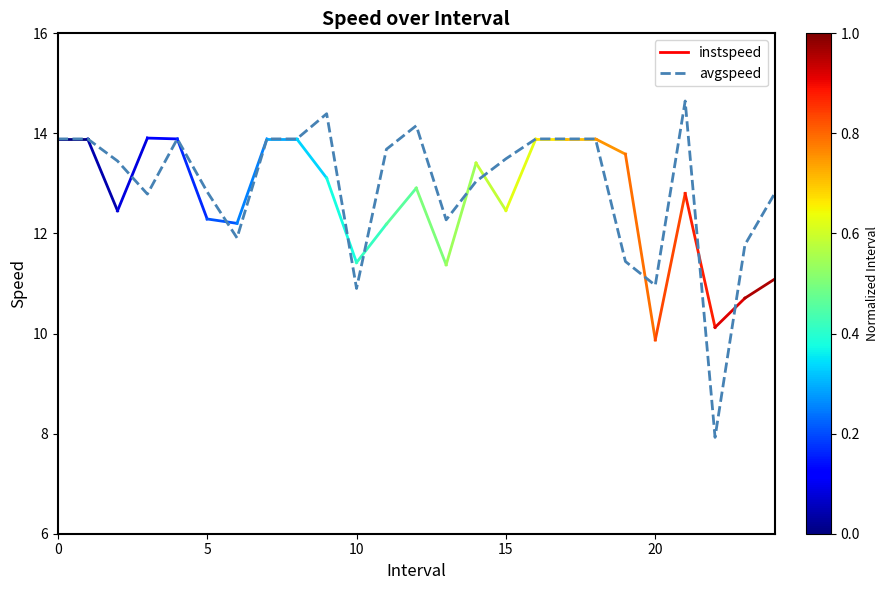

Reading right to left, what are all the values shown in this chart?

12.8	11.8	7.9	14.6	11.0	11.4	13.9	13.9	13.9	13.5	13.0	12.3	14.2	13.7	10.9	14.4	13.9	13.9	11.9	12.8	13.9	12.8	13.4	13.9	13.9